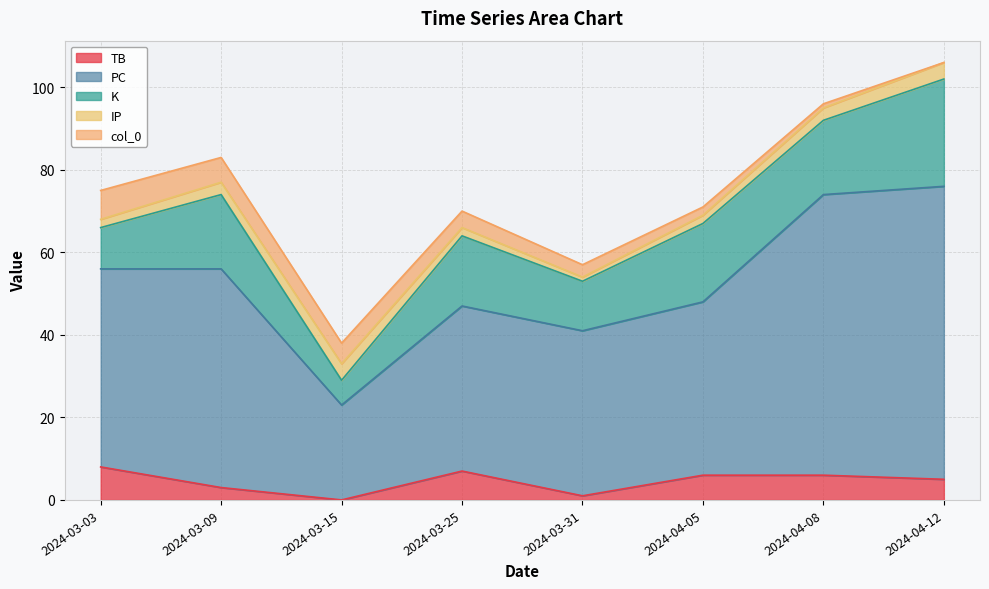

What is the label of the 7th point from the left?

2024-04-08